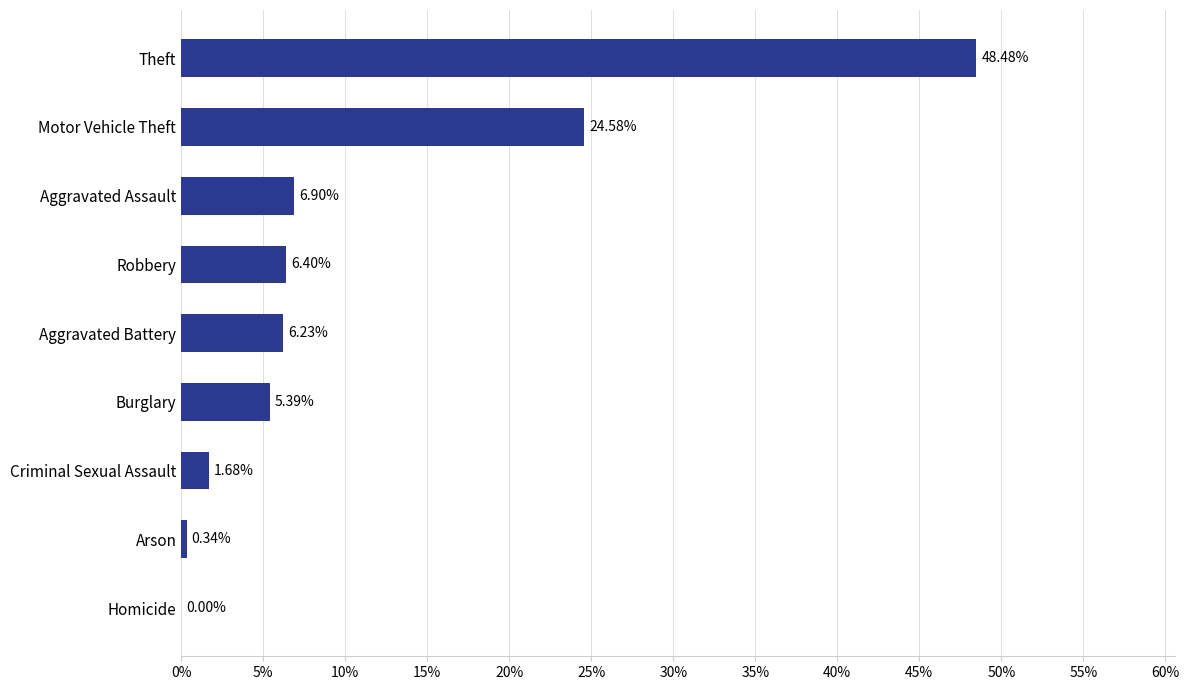

At which label is the value closest to 24?

Motor Vehicle Theft